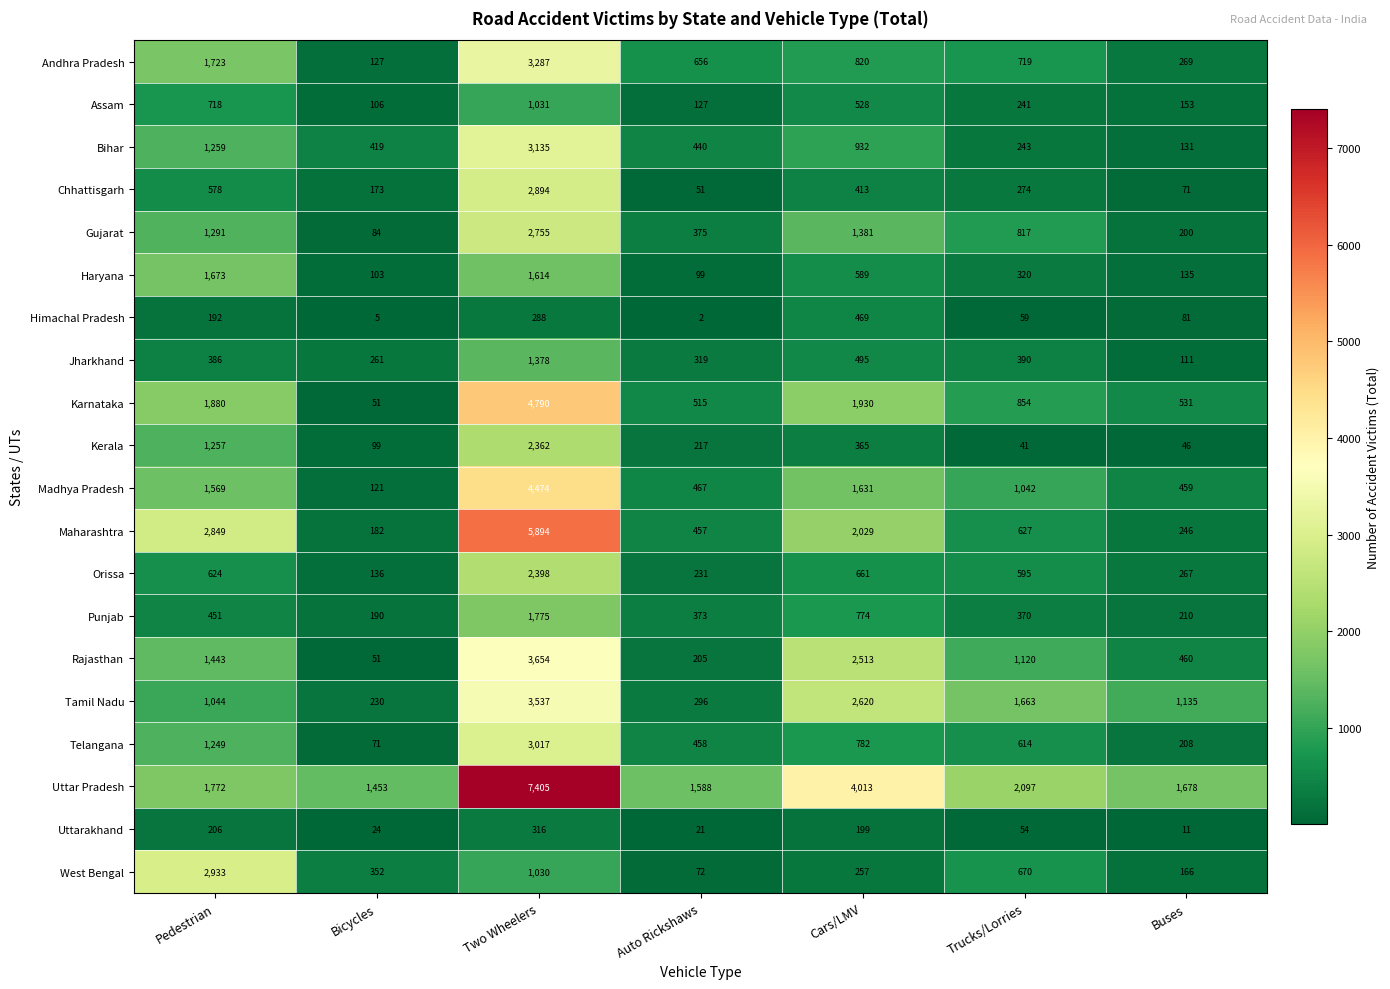

The value of Tamil Nadu at Two Wheelers is 1367. True or false?

False